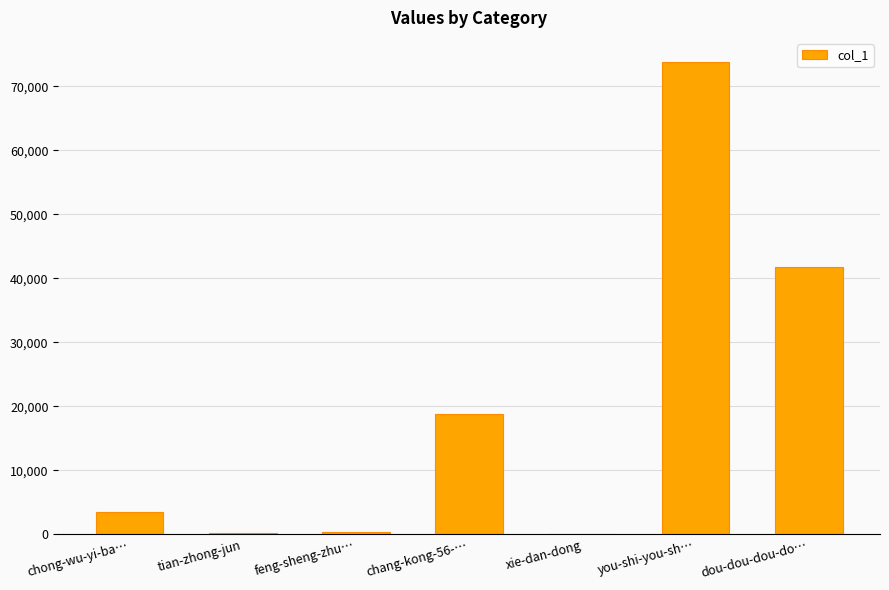

At which category does the chart reach its peak across all series?

you-shi-you-sh…